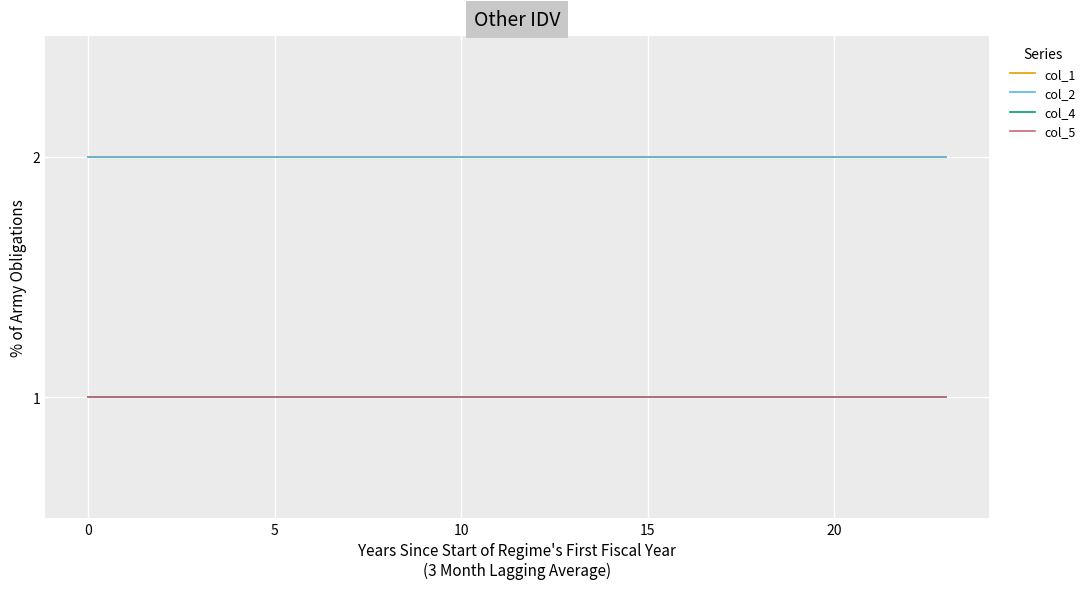

Reading left to right, list all the values displayed in this chart.

col_1: 2	2	2	2	2	2	2	2	2	2	2	2	2	2	2	2	2	2	2	2	2	2	2	2
col_2: 2	2	2	2	2	2	2	2	2	2	2	2	2	2	2	2	2	2	2	2	2	2	2	2
col_4: 1	1	1	1	1	1	1	1	1	1	1	1	1	1	1	1	1	1	1	1	1	1	1	1
col_5: 1	1	1	1	1	1	1	1	1	1	1	1	1	1	1	1	1	1	1	1	1	1	1	1